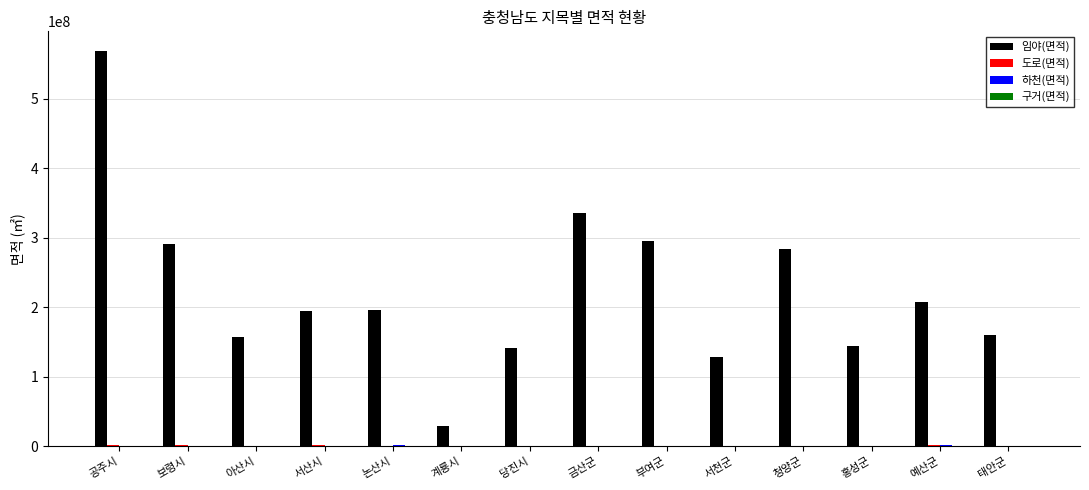

Between 서산시 and 서천군, which series saw the biggest shift?

임야(면적)